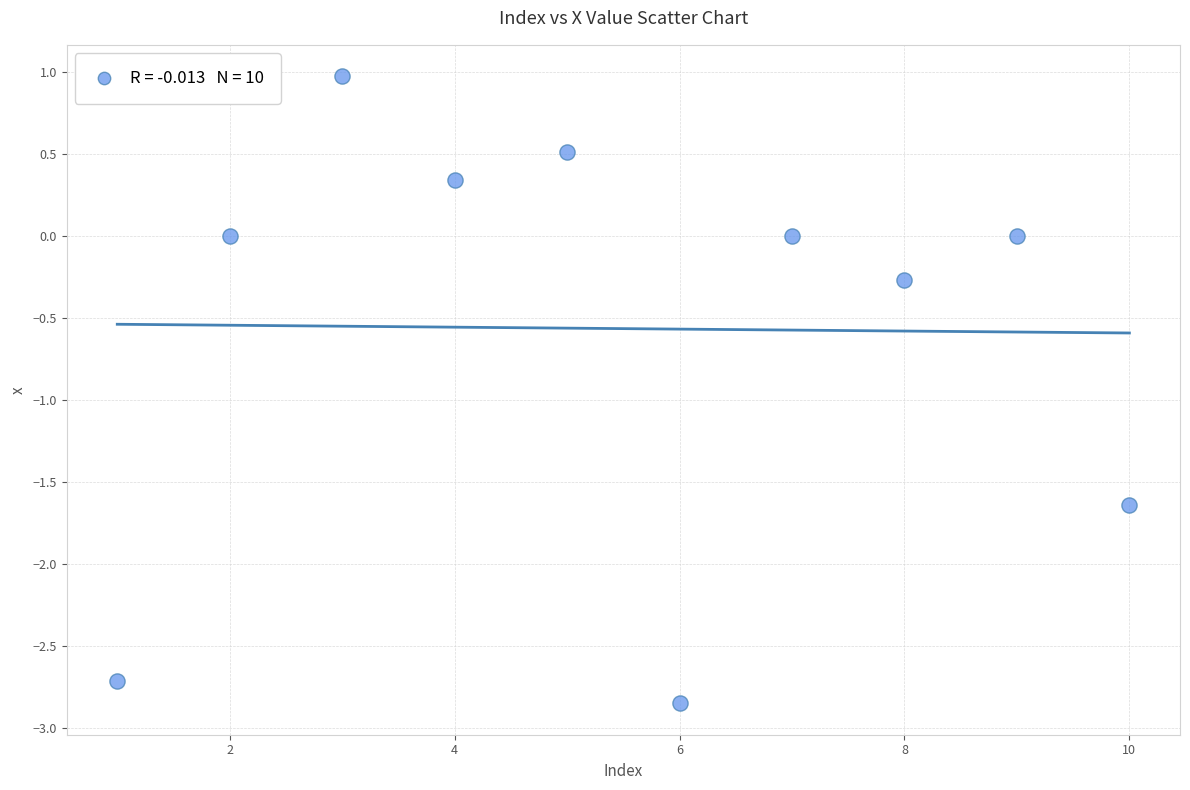

What is the range of X values (max minus min)?

9.0